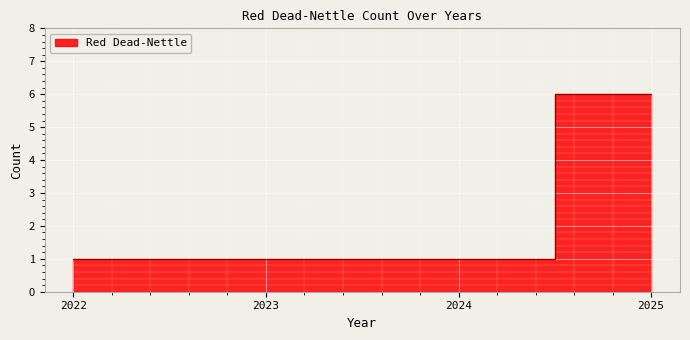

True or false: there are more than 0 points higher than both neighbors.

False